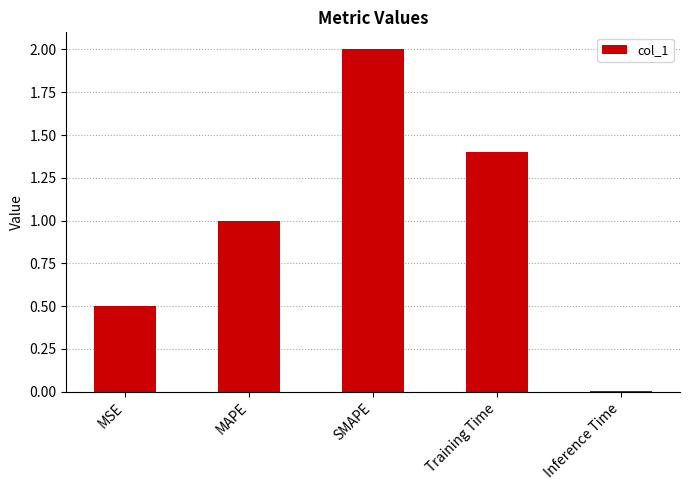

What is the ratio of the value at MSE to the value at MAPE?

0.5